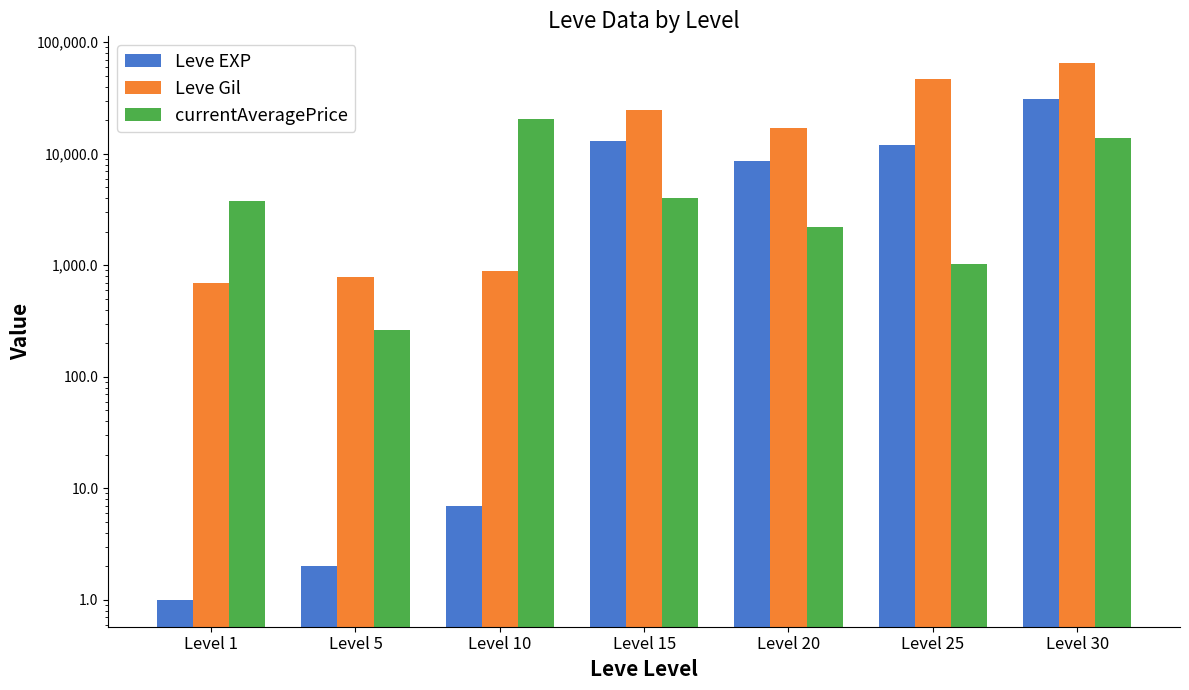

What is the maximum value shown in the chart?

64910